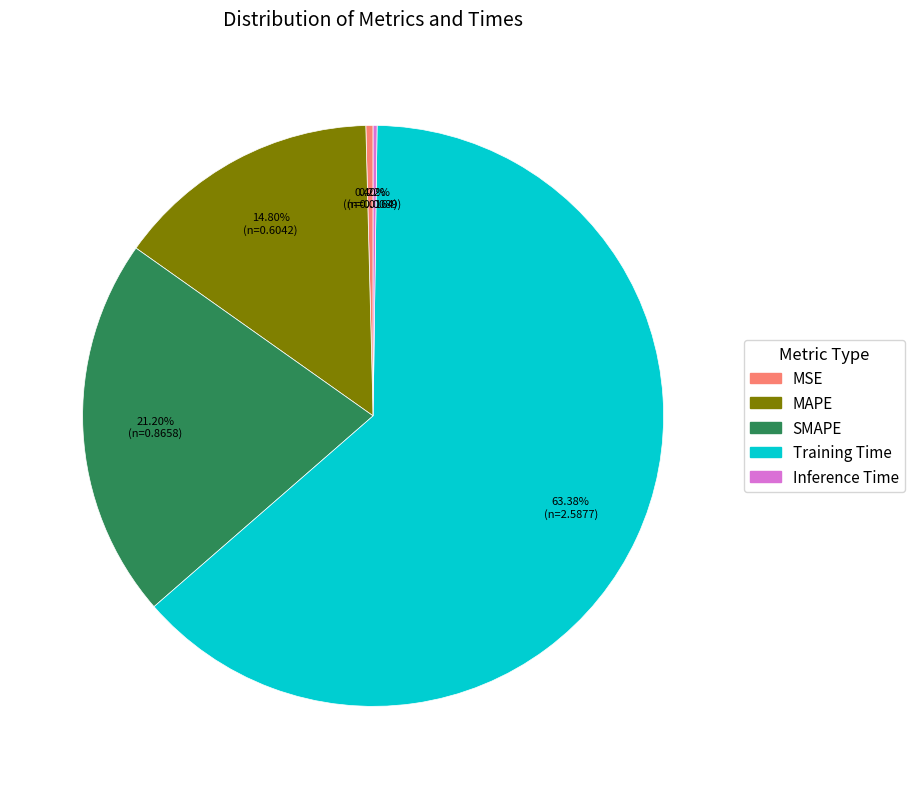

Which category accounts for the majority?

Training Time